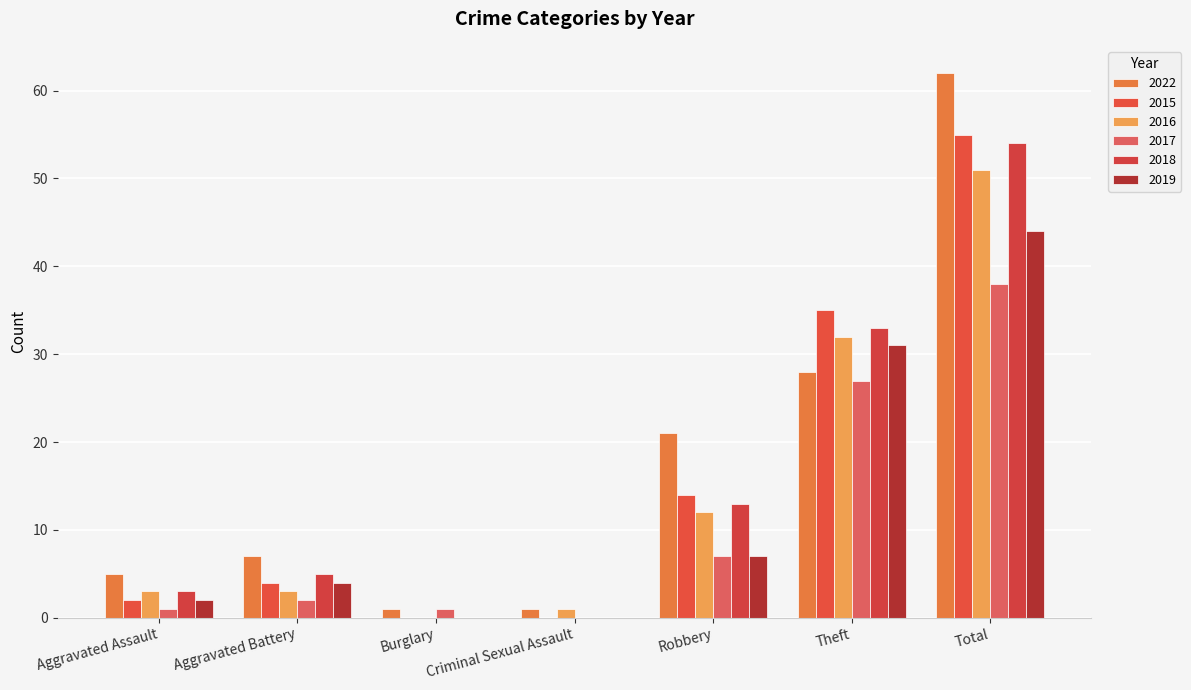

How many values in 2016 are above zero?

6